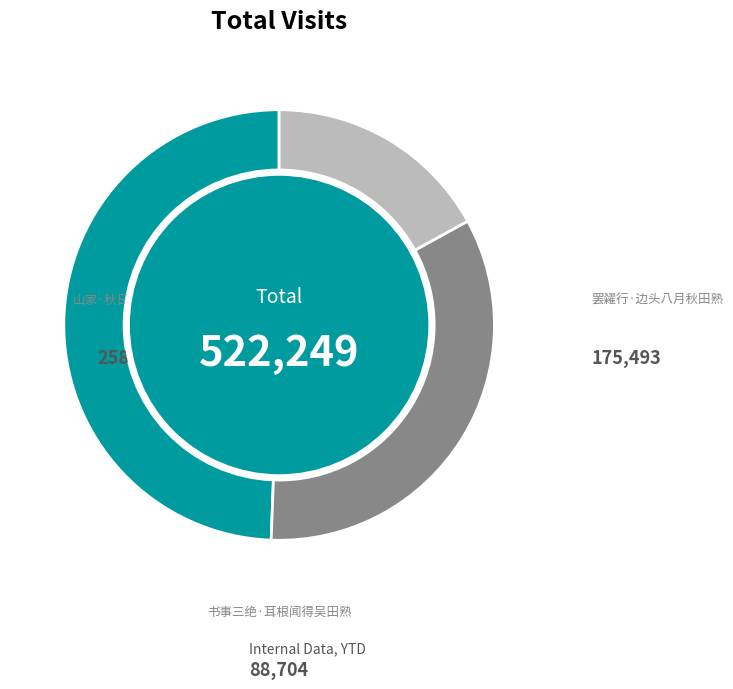

What is the change in value from 山家·秋日山田熟 to 罢糴行·边头八月秋田熟?

-82559